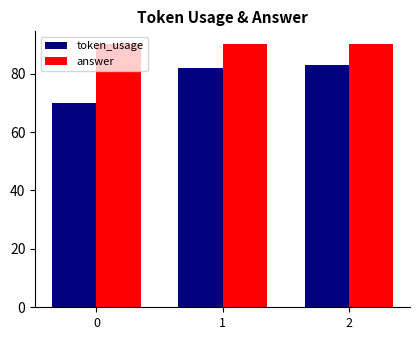

What is the sum of the answer values at 0 and 1?

180